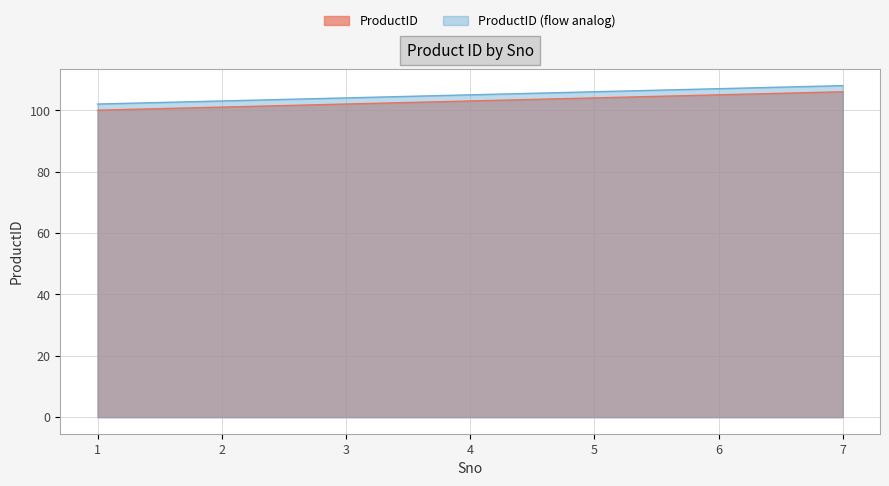

List the labels in order of value, largest first.

7, 6, 5, 4, 3, 2, 1